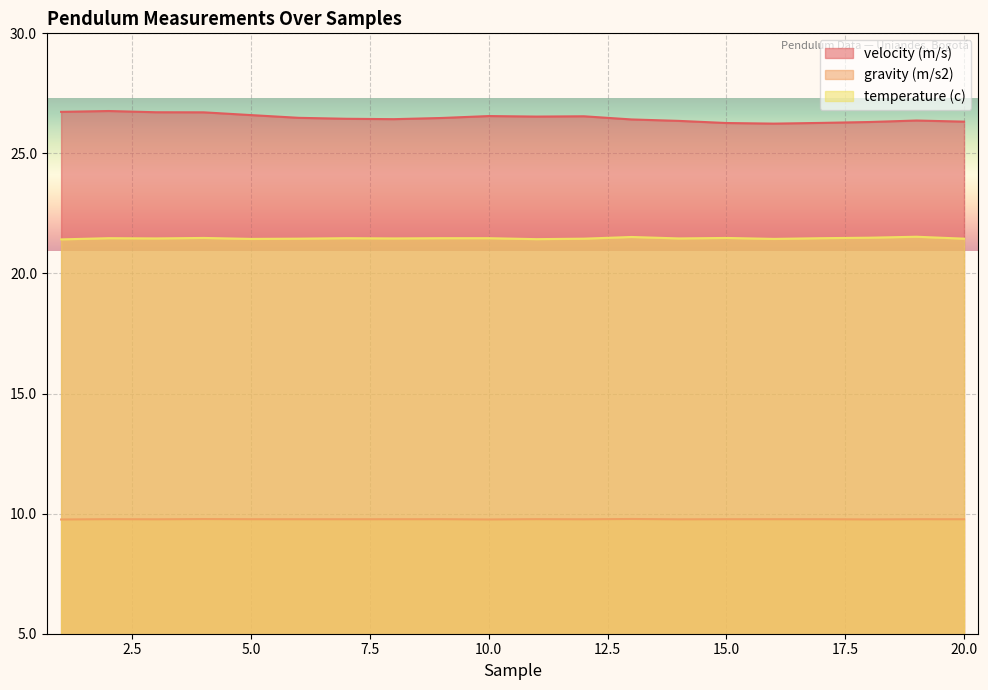

Which category has the lowest value in the velocity (m/s) series?

16